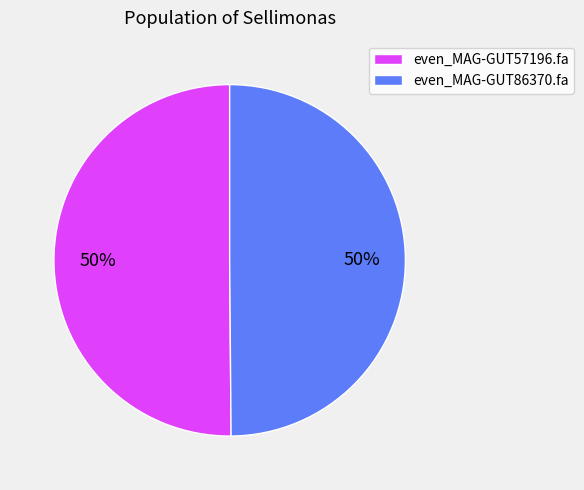

To the nearest percent, what is the average slice percentage?

50%